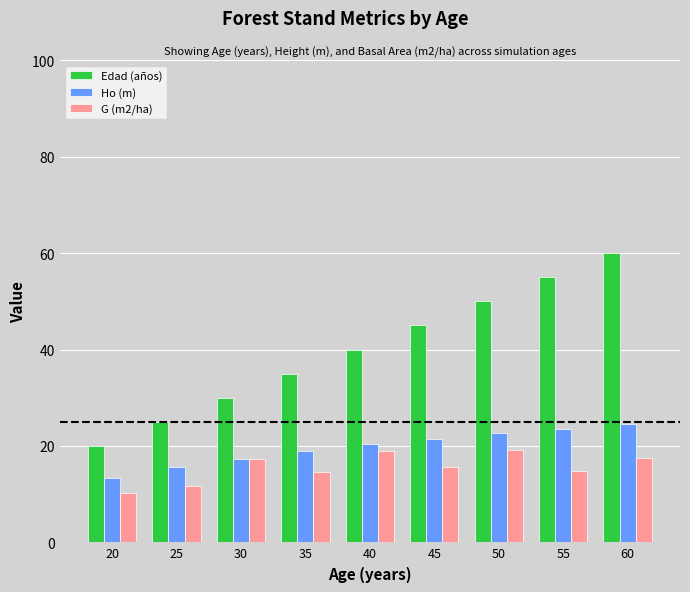

What is the approximate value of Ho (m) at 40?

20.3